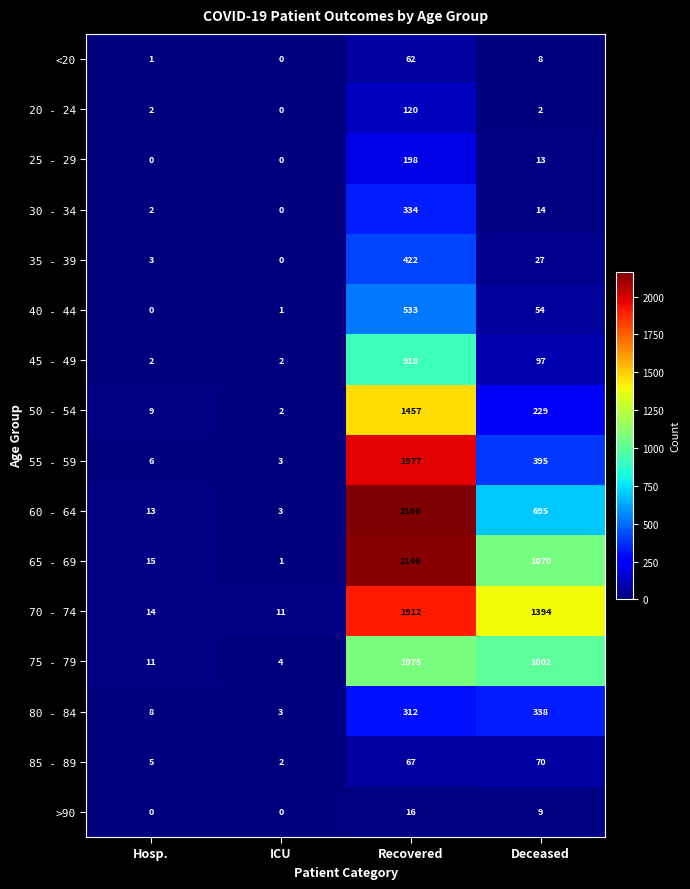

What is the total value across all series at ICU?

32